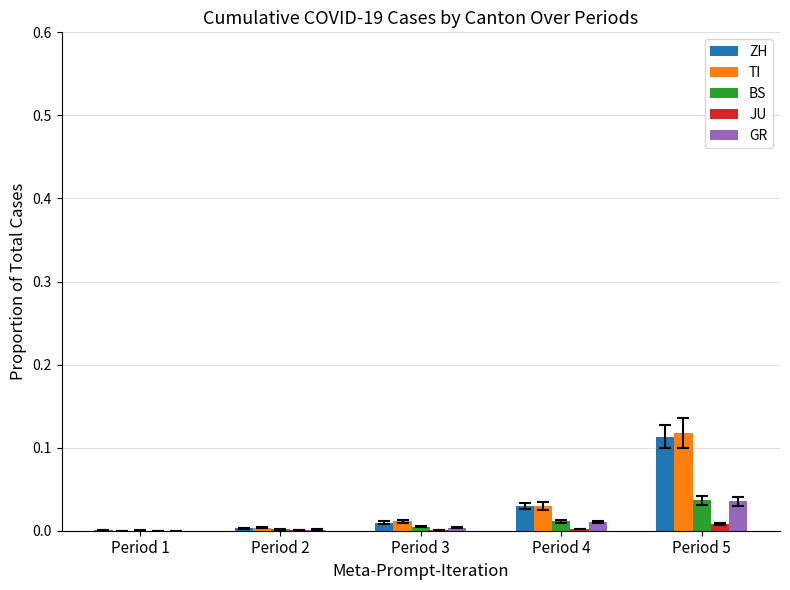

Between Period 1 and Period 4, which series saw the biggest shift?

TI